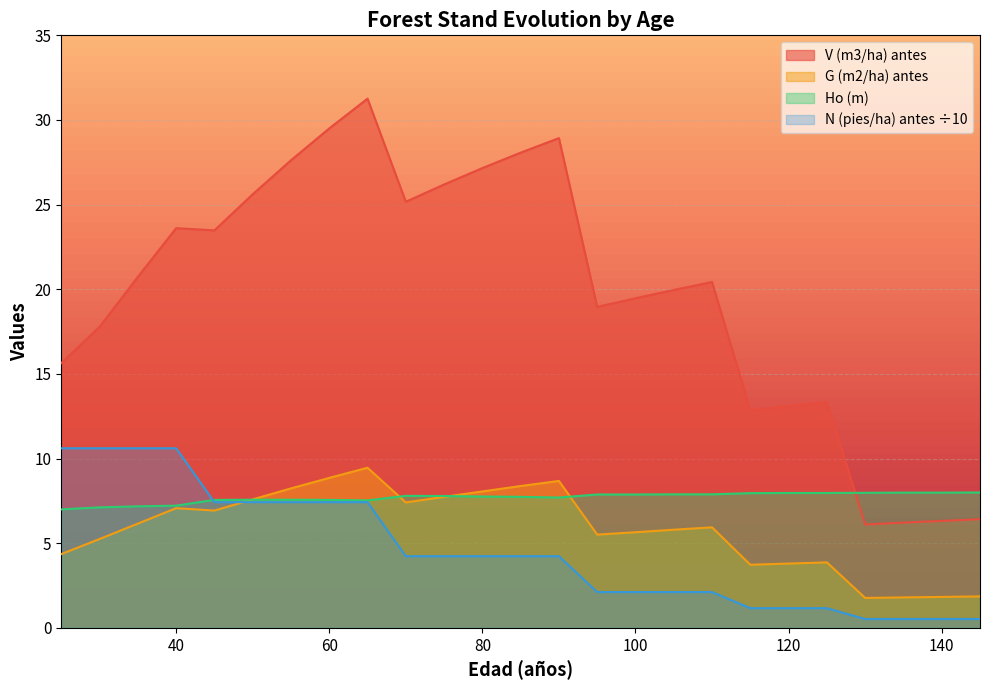

At 135, list the series in order from largest to smallest.

Ho (m), V (m3/ha) antes, G (m2/ha) antes, N (pies/ha) antes